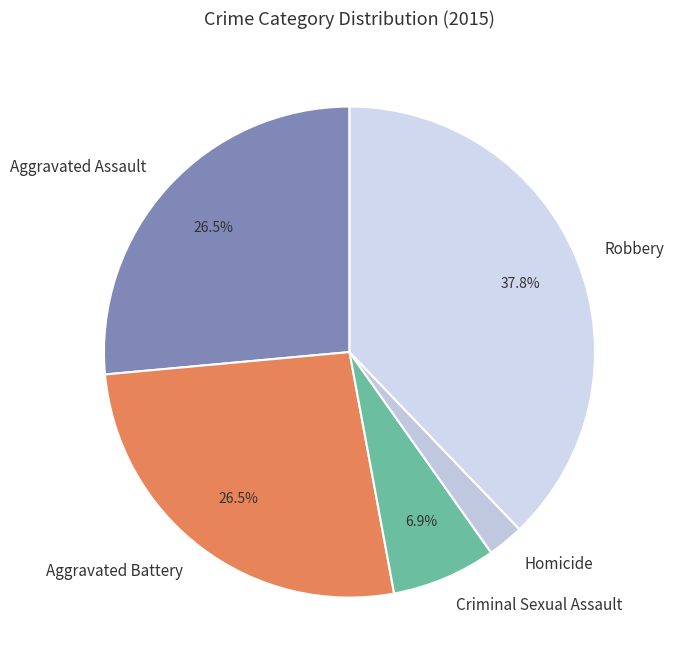

What is the ratio of the value at Aggravated Assault to the value at Robbery?

0.7